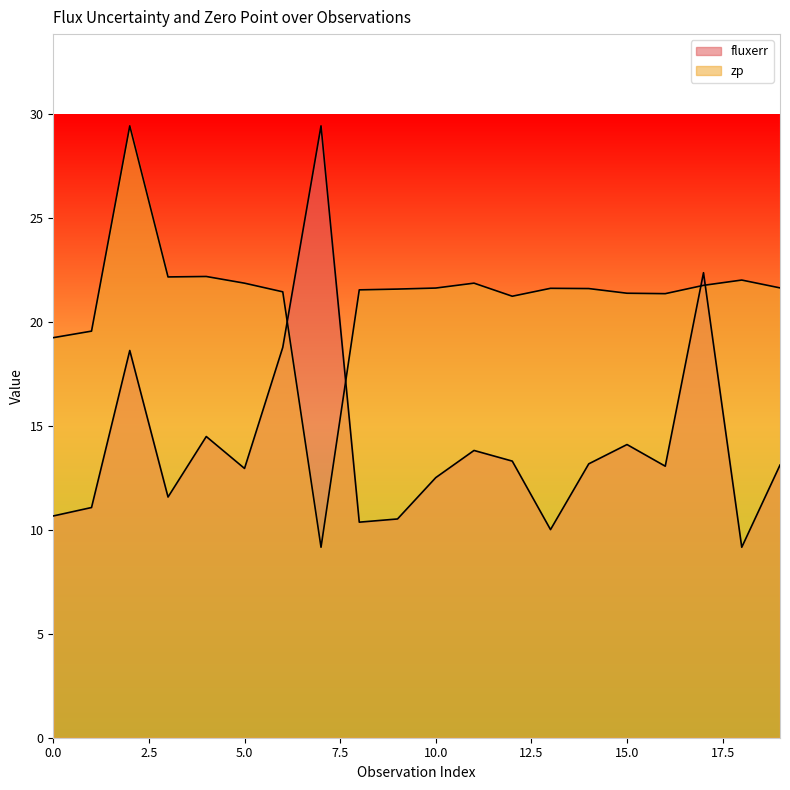

At which label does fluxerr reach its peak?

7